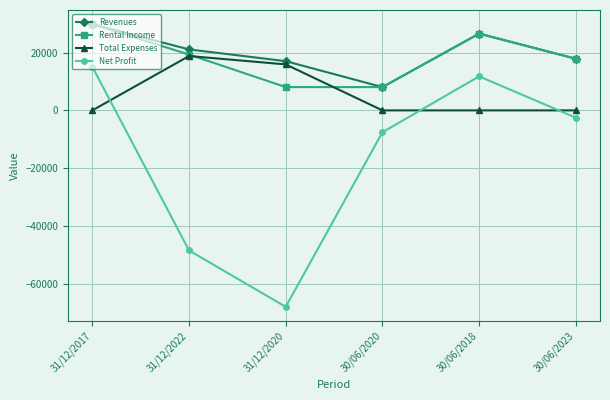

True or false: Revenues and Net Profit intersect in this chart.

False